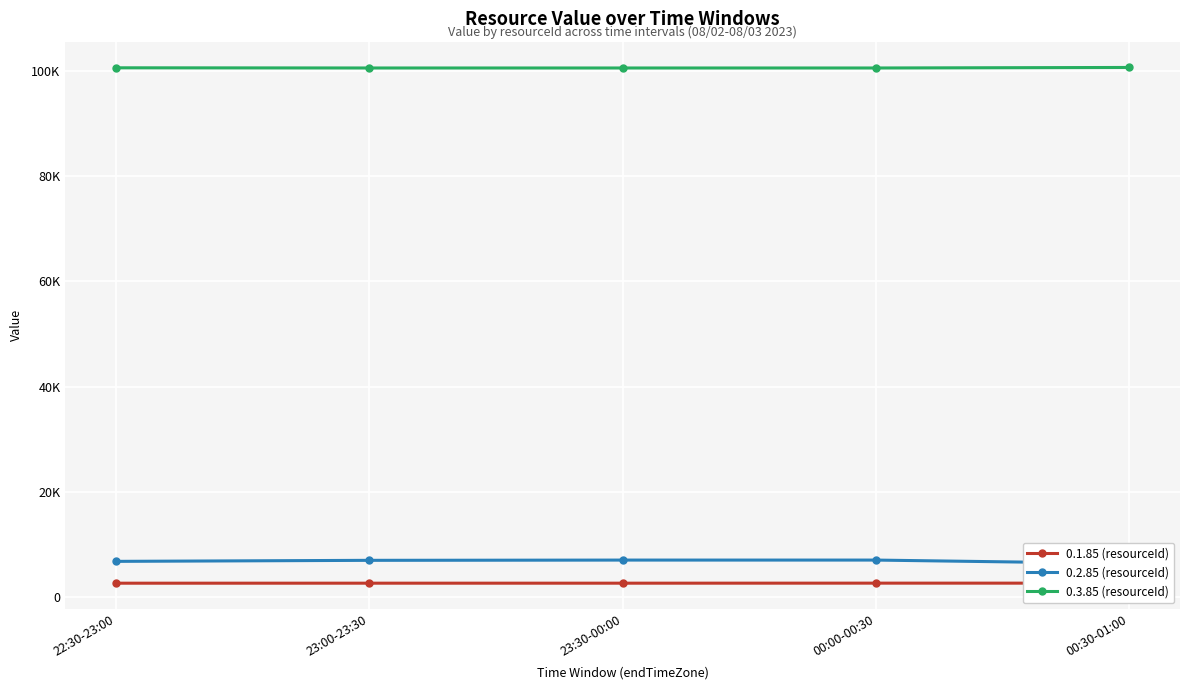

What is the total value across all series at 23:00-23:30?

110253